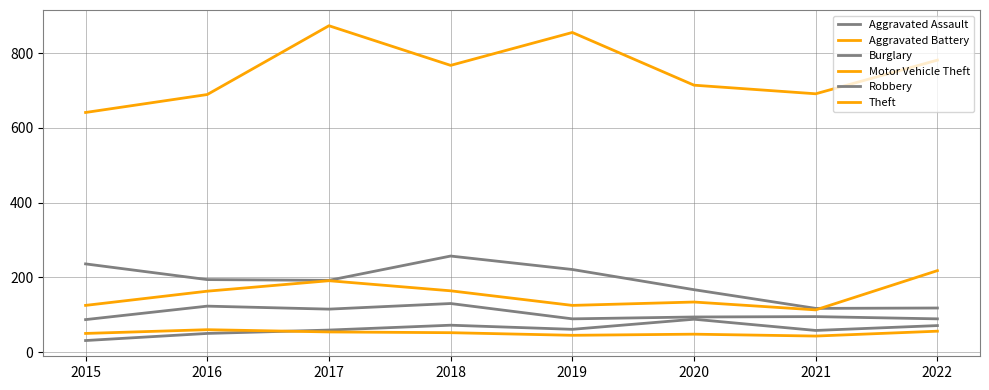

Does the chart display data point markers on the line(s)?

No